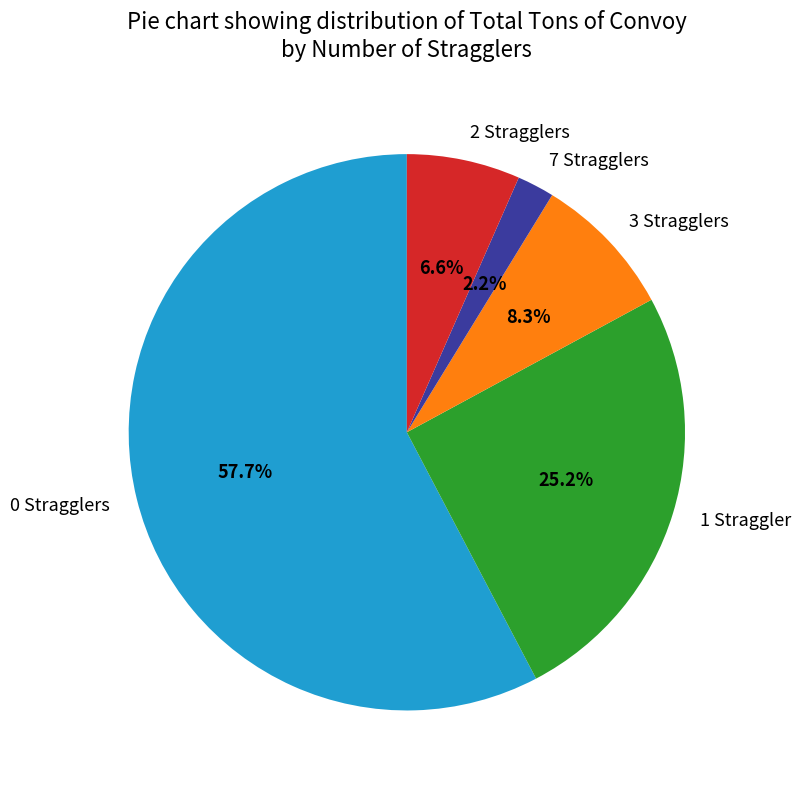

Which has a higher value, 7 Stragglers or 2 Stragglers?

2 Stragglers